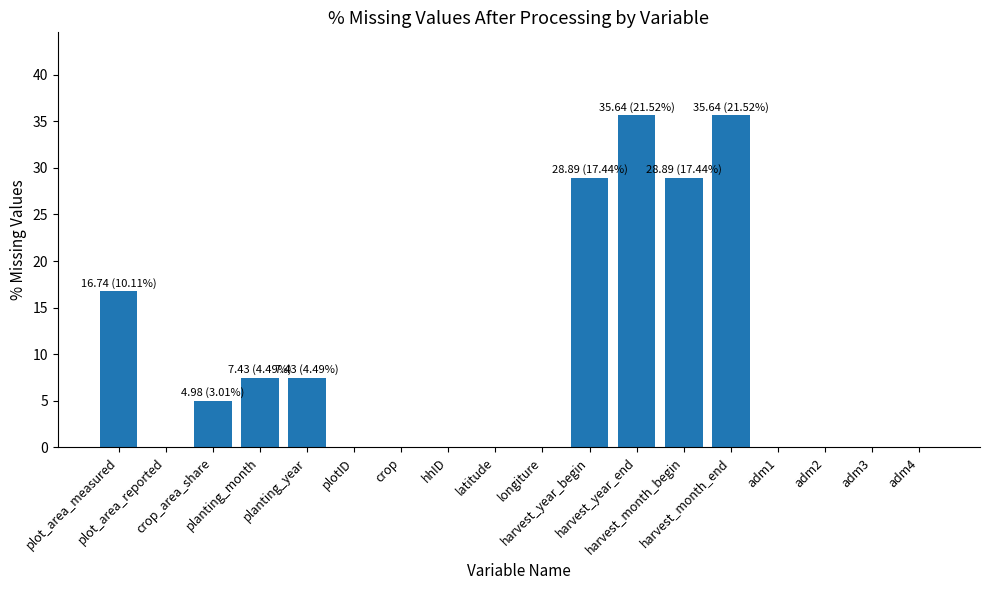

What is the sum of all values?

165.6